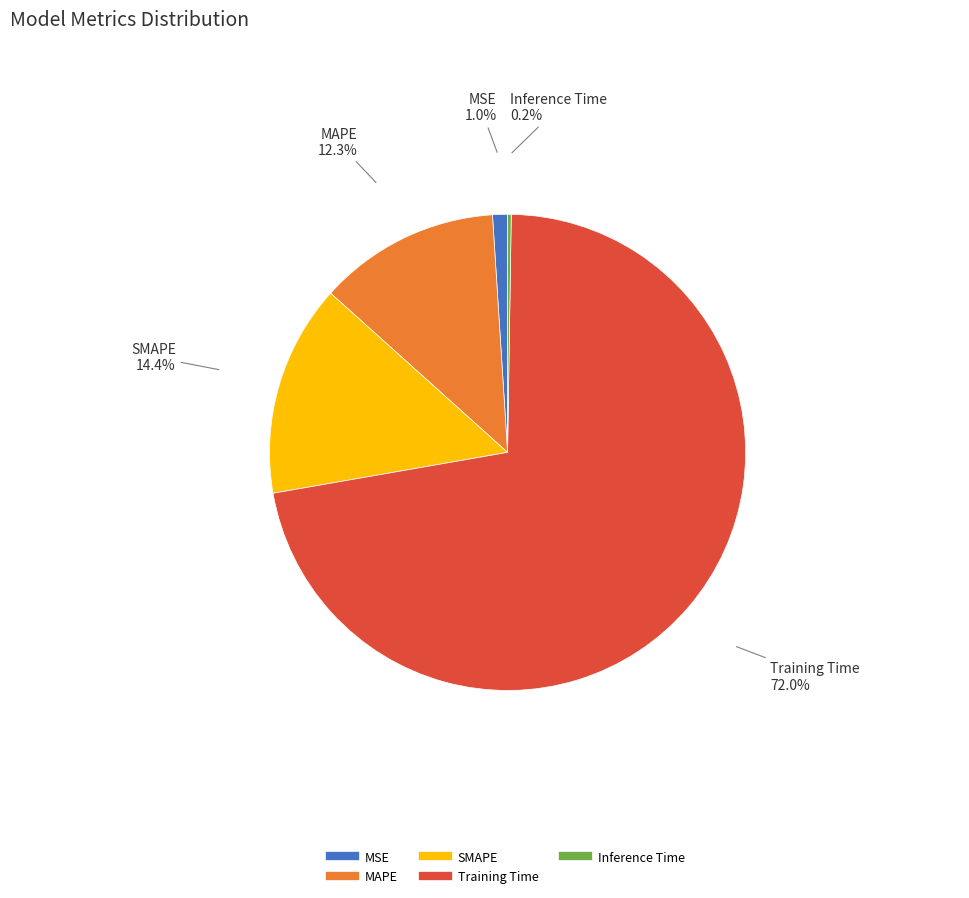

Between SMAPE and MSE, which is larger?

SMAPE